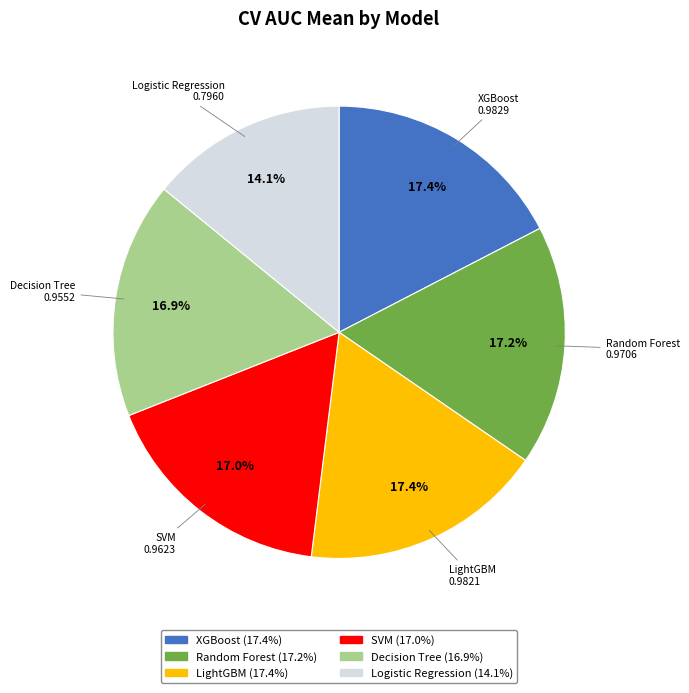

How many slices are in this pie chart?

6